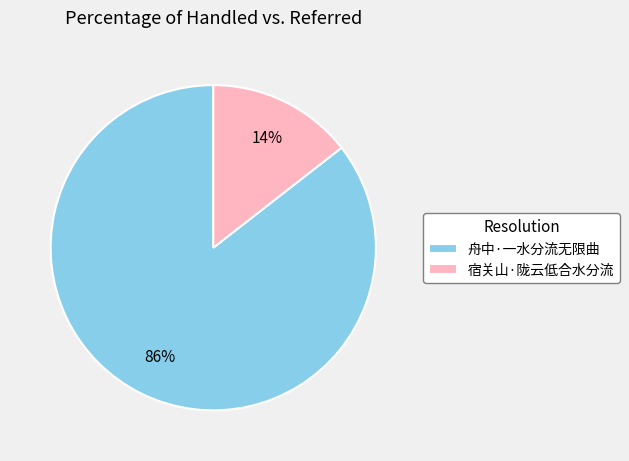

Count the number of slices in the pie.

2